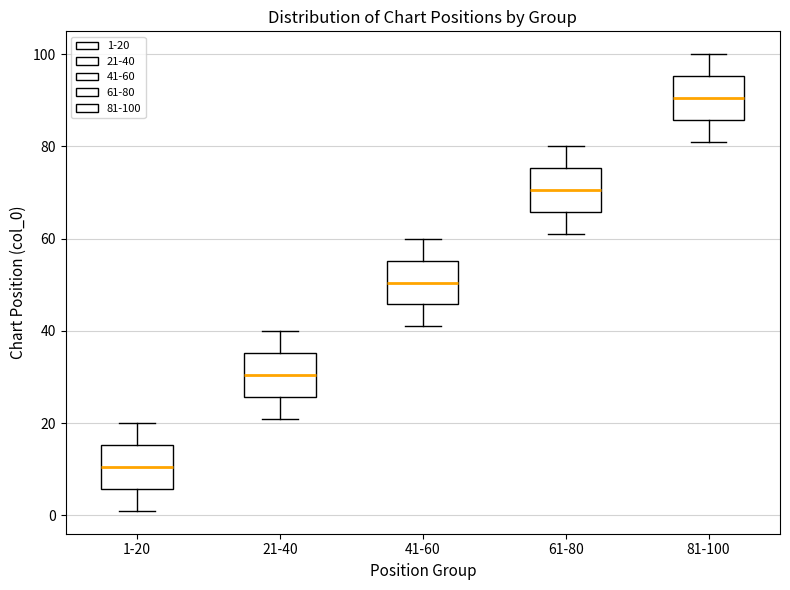

Which box has the lowest median line?

1-20